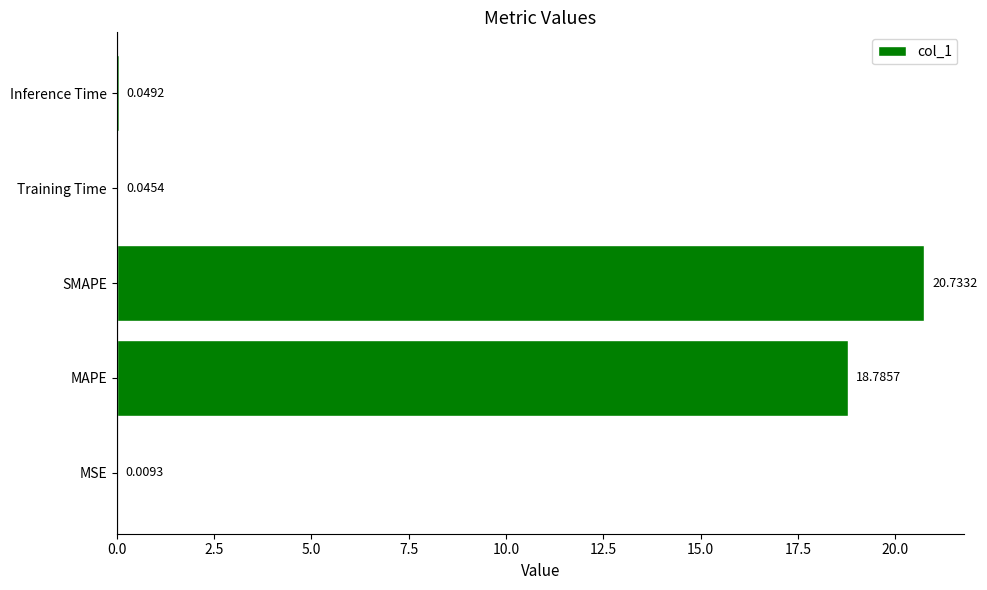

Between Inference Time and Training Time, which is larger?

Inference Time